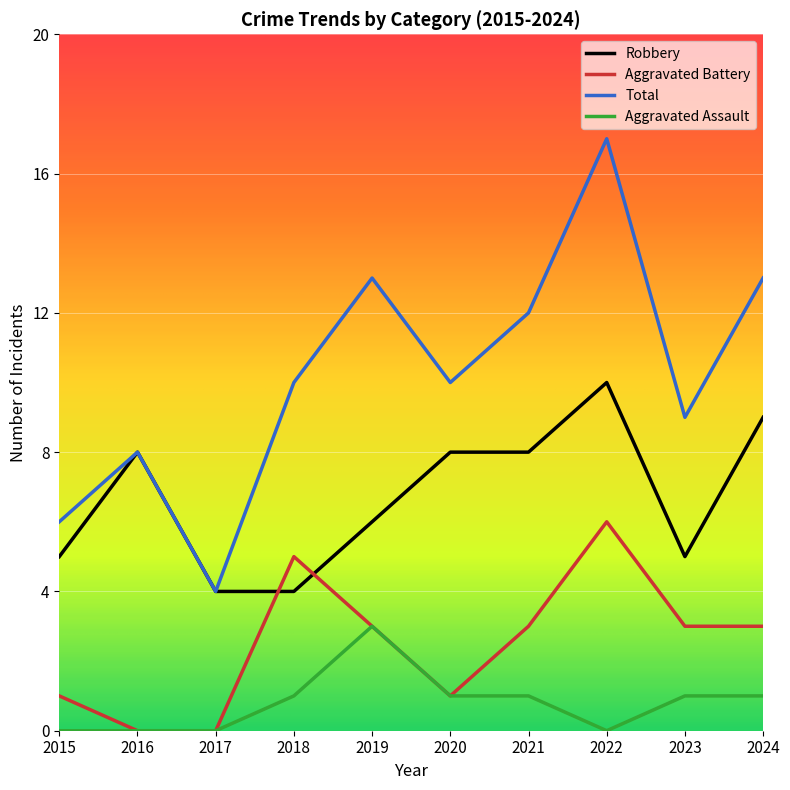

Reading left to right, what are all the values shown in this chart?

Robbery: 2015=5	2016=8	2017=4	2018=4	2019=6	2020=8	2021=8	2022=10	2023=5	2024=9
Aggravated Battery: 2015=1	2016=0	2017=0	2018=5	2019=3	2020=1	2021=3	2022=6	2023=3	2024=3
Total: 2015=6	2016=8	2017=4	2018=10	2019=13	2020=10	2021=12	2022=17	2023=9	2024=13
Aggravated Assault: 2015=0	2016=0	2017=0	2018=1	2019=3	2020=1	2021=1	2022=0	2023=1	2024=1